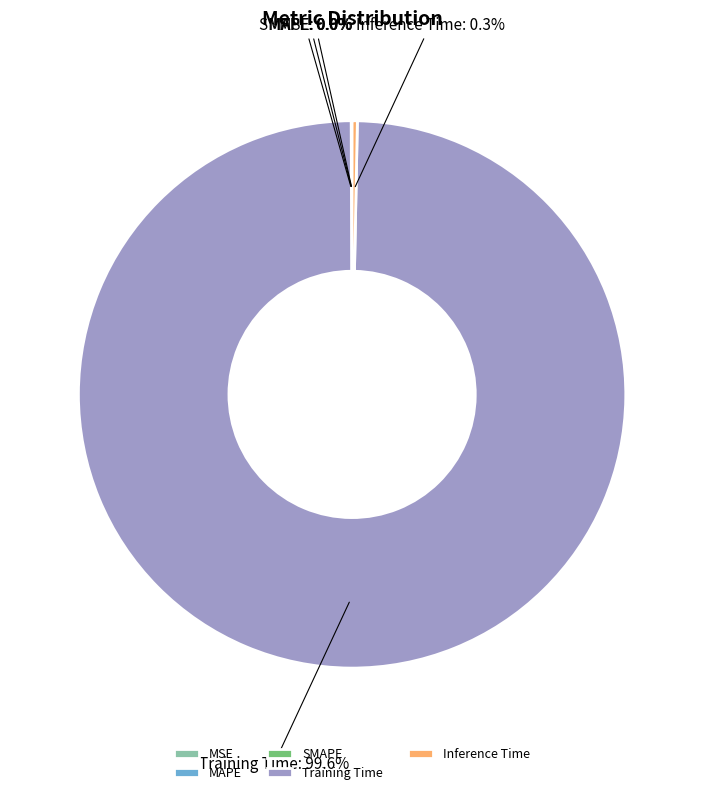

Which has a higher value, Training Time or Inference Time?

Training Time